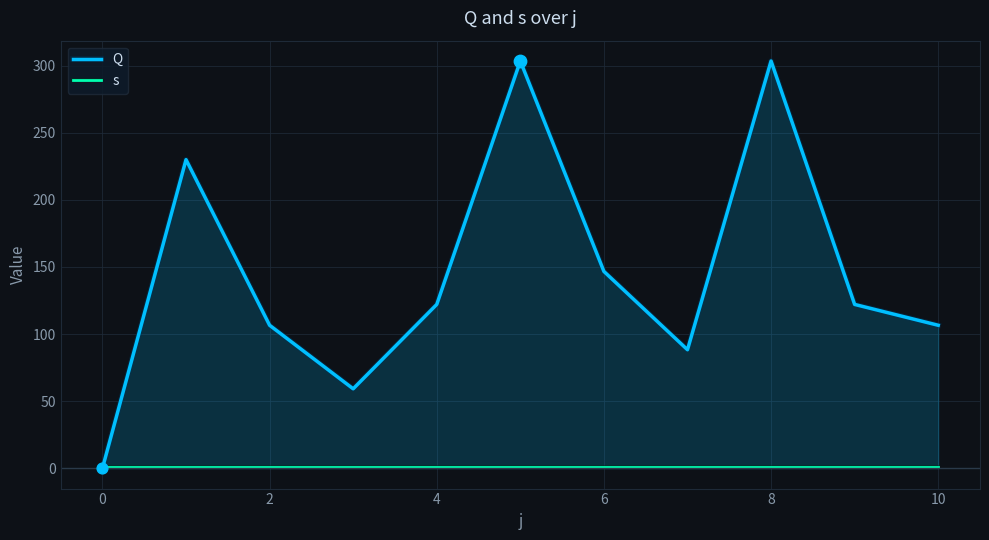

Which series has the largest range (max minus min)?

Q